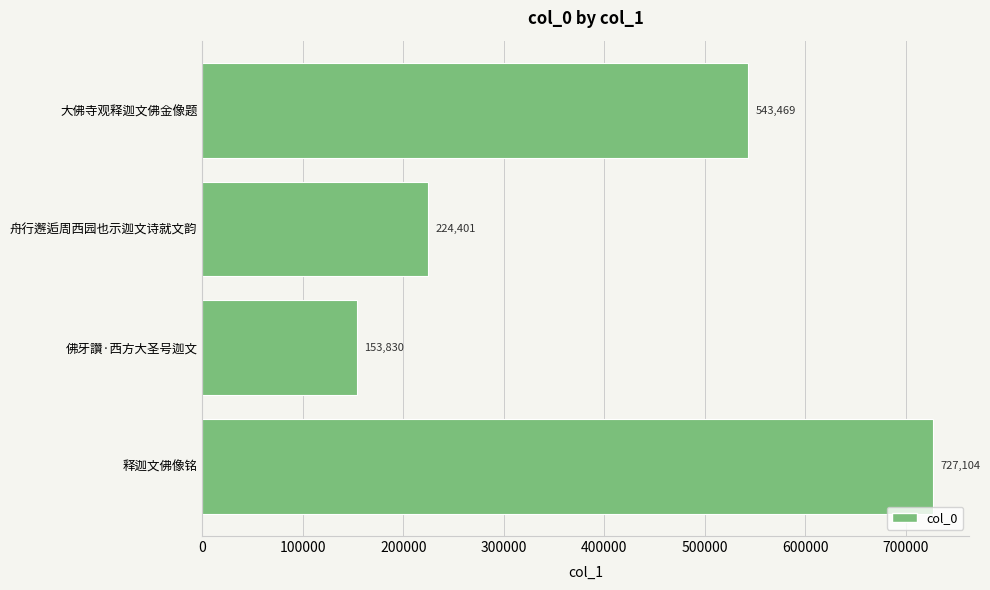

What is the difference between the maximum and minimum values?

573274